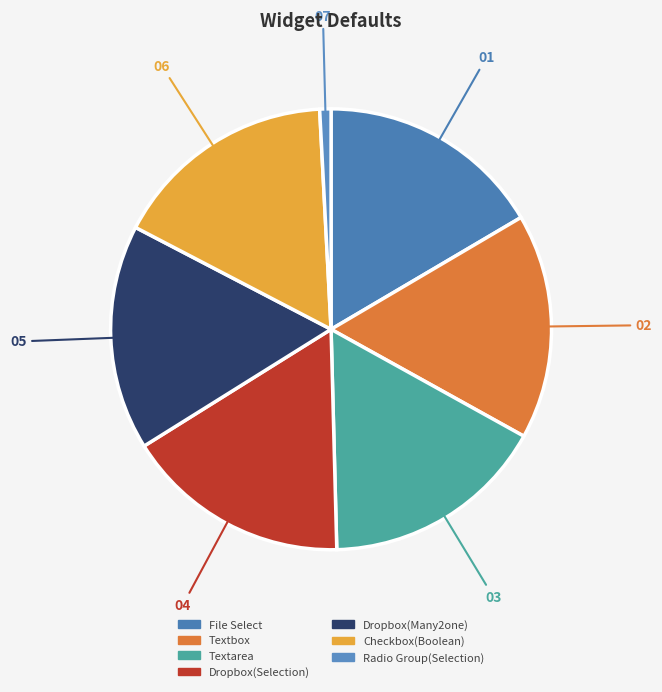

Is it true that Textarea is 17% of the pie?

True